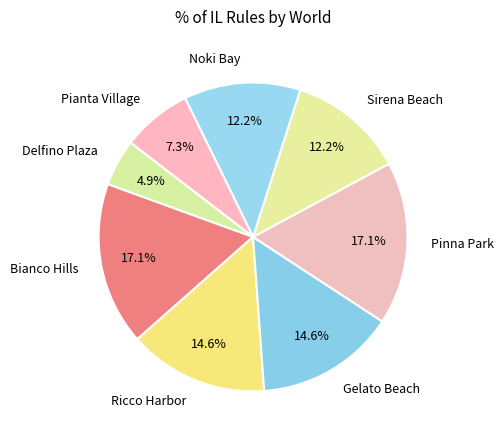

Which has a higher value, Bianco Hills or Ricco Harbor?

Bianco Hills